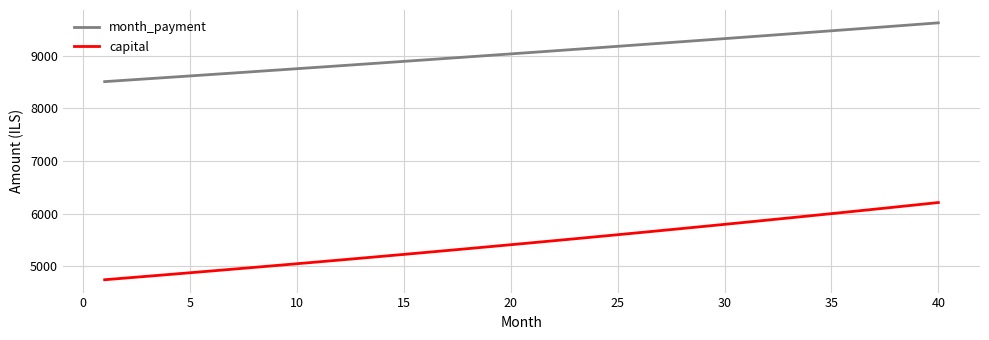

How many categories are shown in the chart?

40